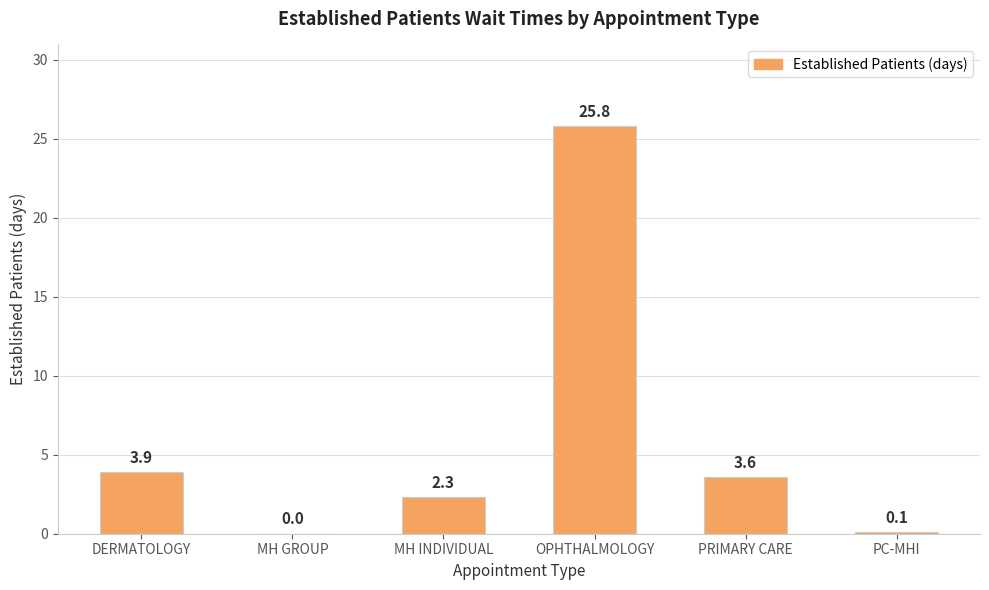

What is the change in value from DERMATOLOGY to MH GROUP?

-3.9